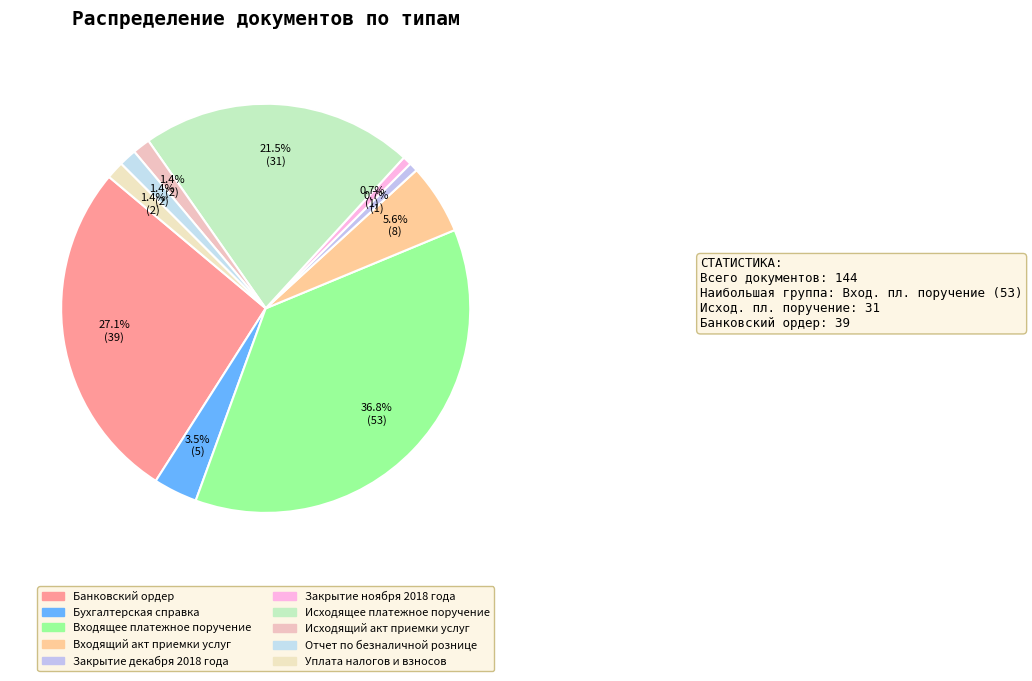

How many segments does this pie chart have?

10